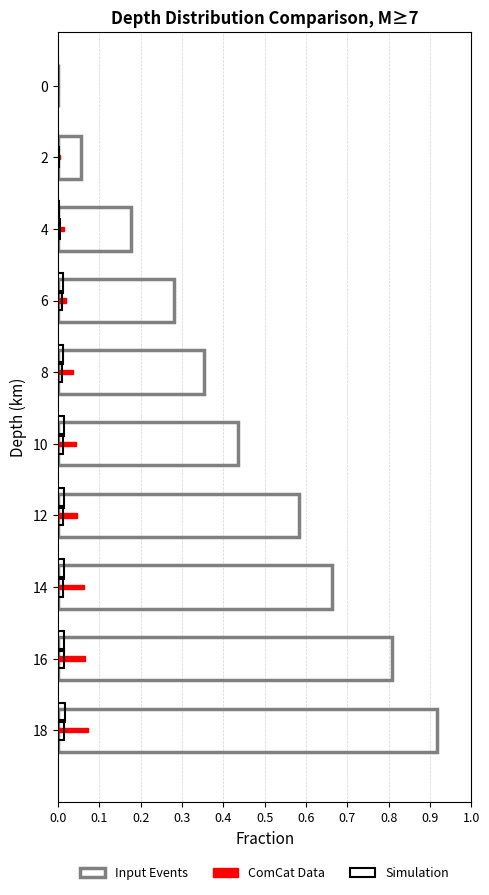

Is the value of Simulation at 14 greater than the value of ComCat Data at 10?

No